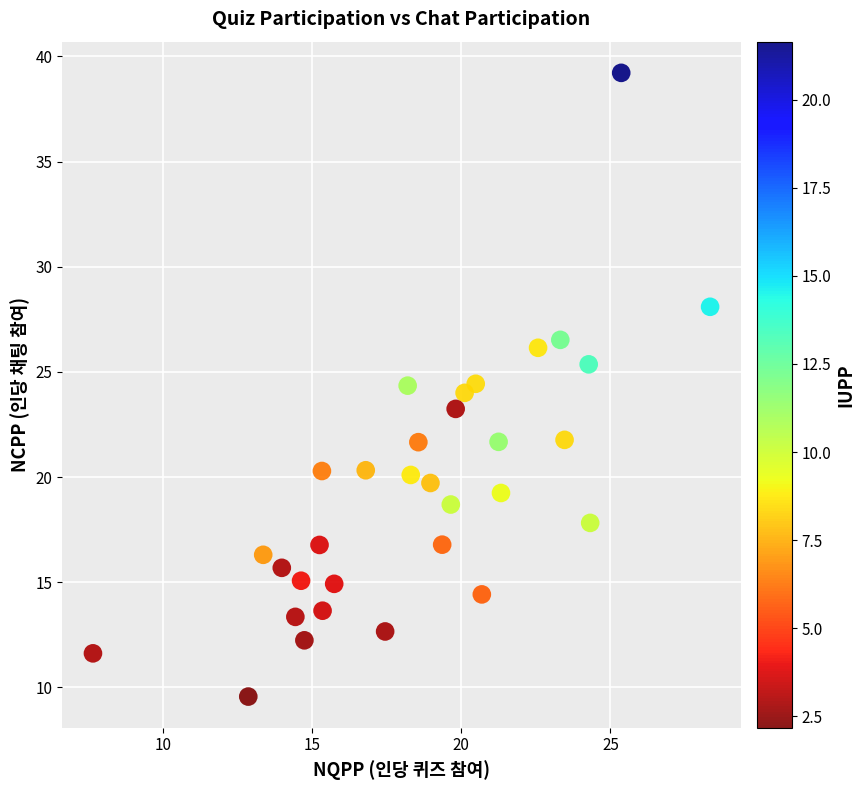

What is the range of X values (max minus min)?

20.7